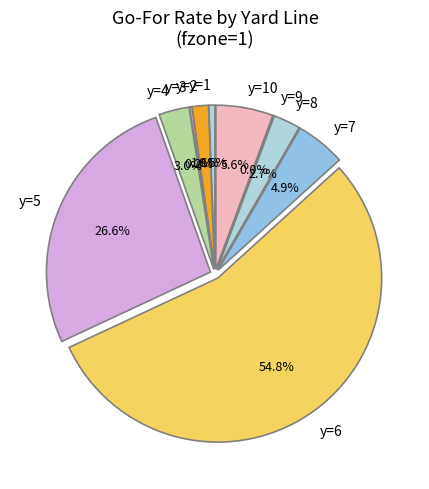

What percentage do y=3 and y=4 together represent?

3.2%